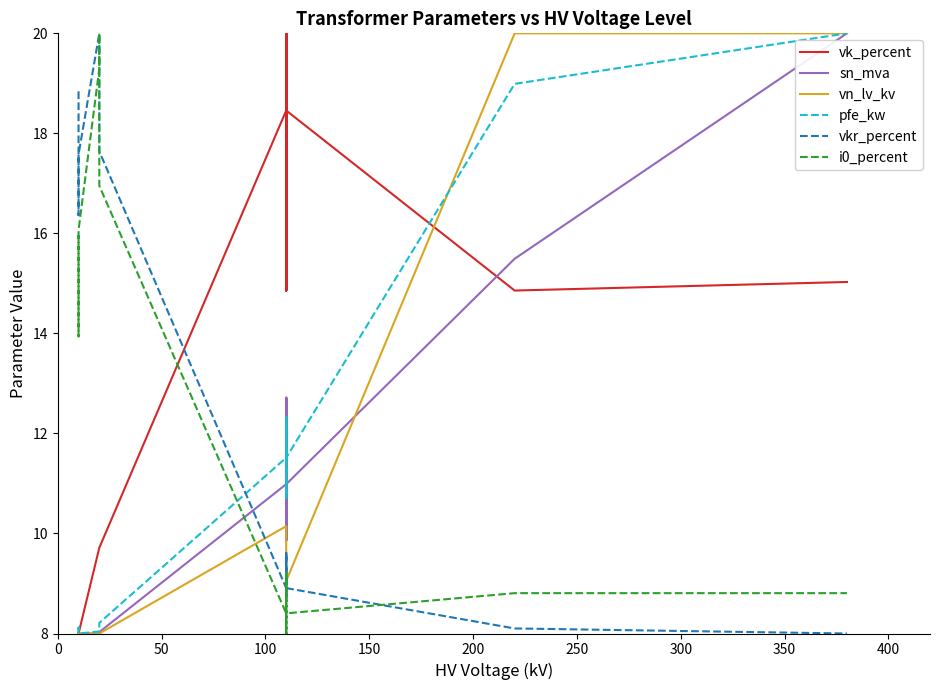

What is the lowest value of the vk_percent series?

8.0